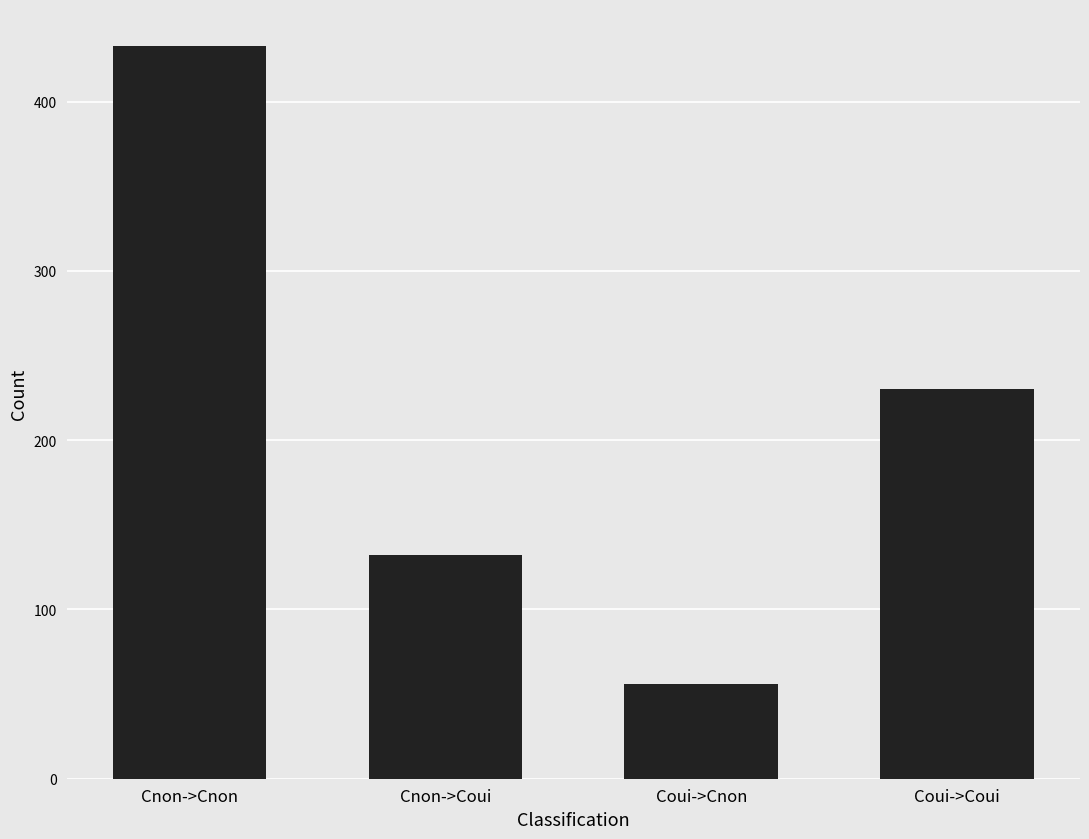

What is the value of the 4th bar from the left?

230